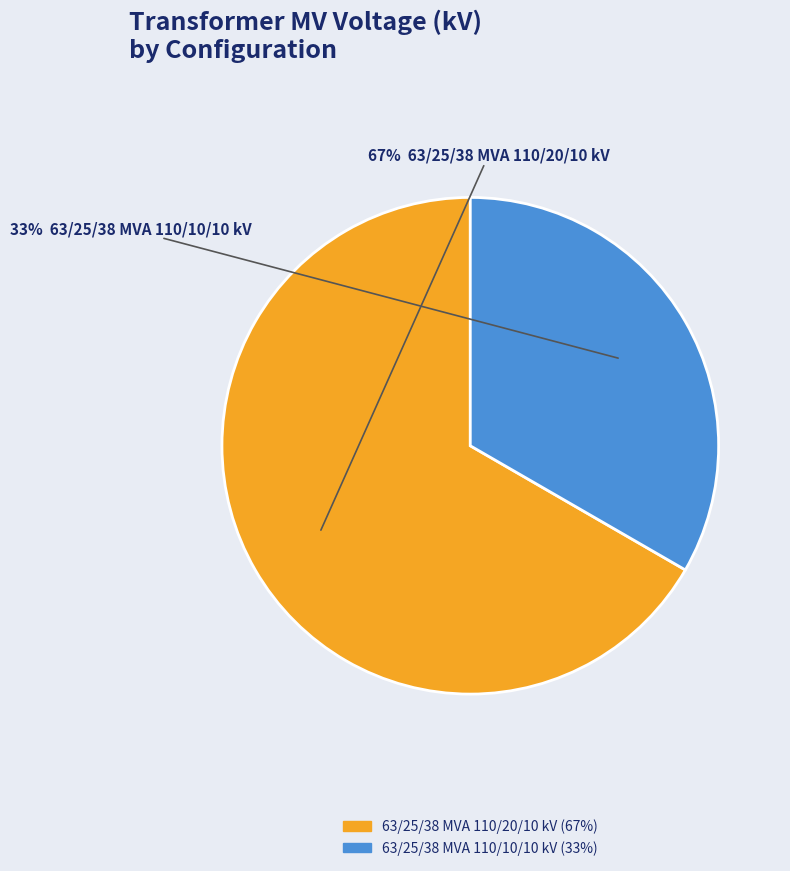

Which category has the biggest portion of the pie?

63/25/38 MVA 110/20/10 kV